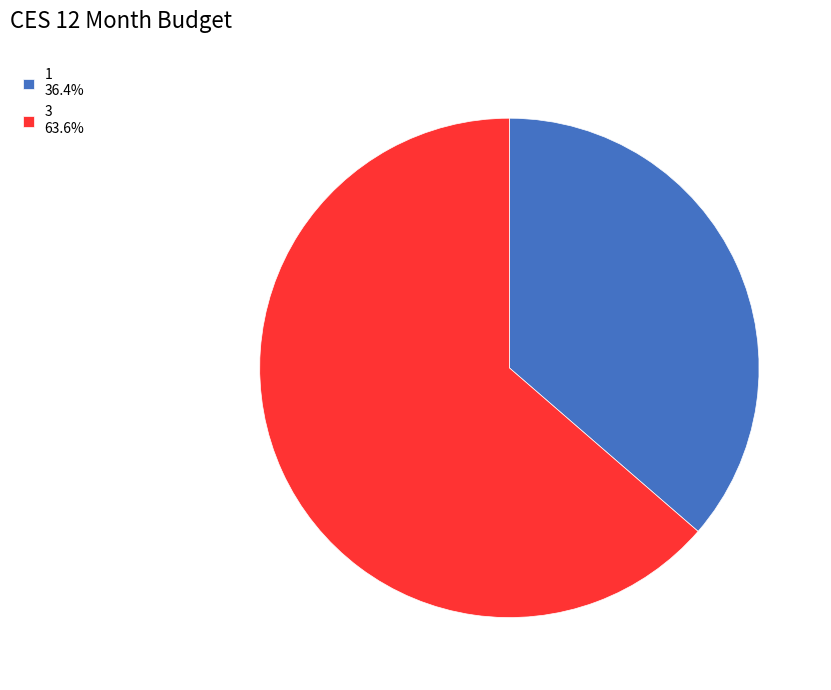

Combined, do 3 63.6% and 1 36.4% account for over 50%?

Yes